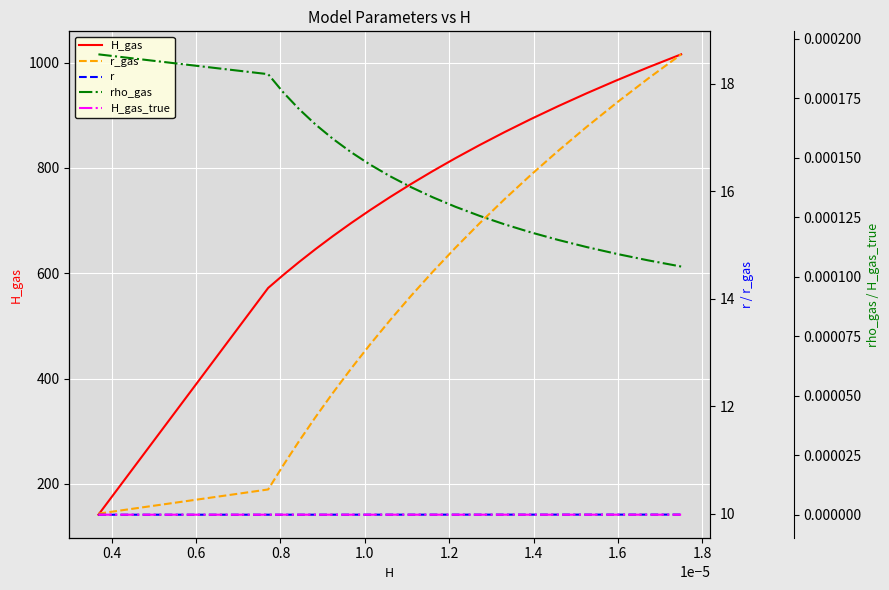

True or false: r has a value of 10.0 at 1.6.

True